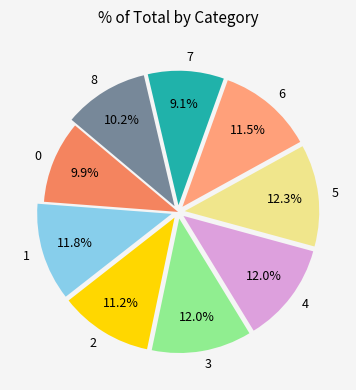

Which slice is the smallest?

7